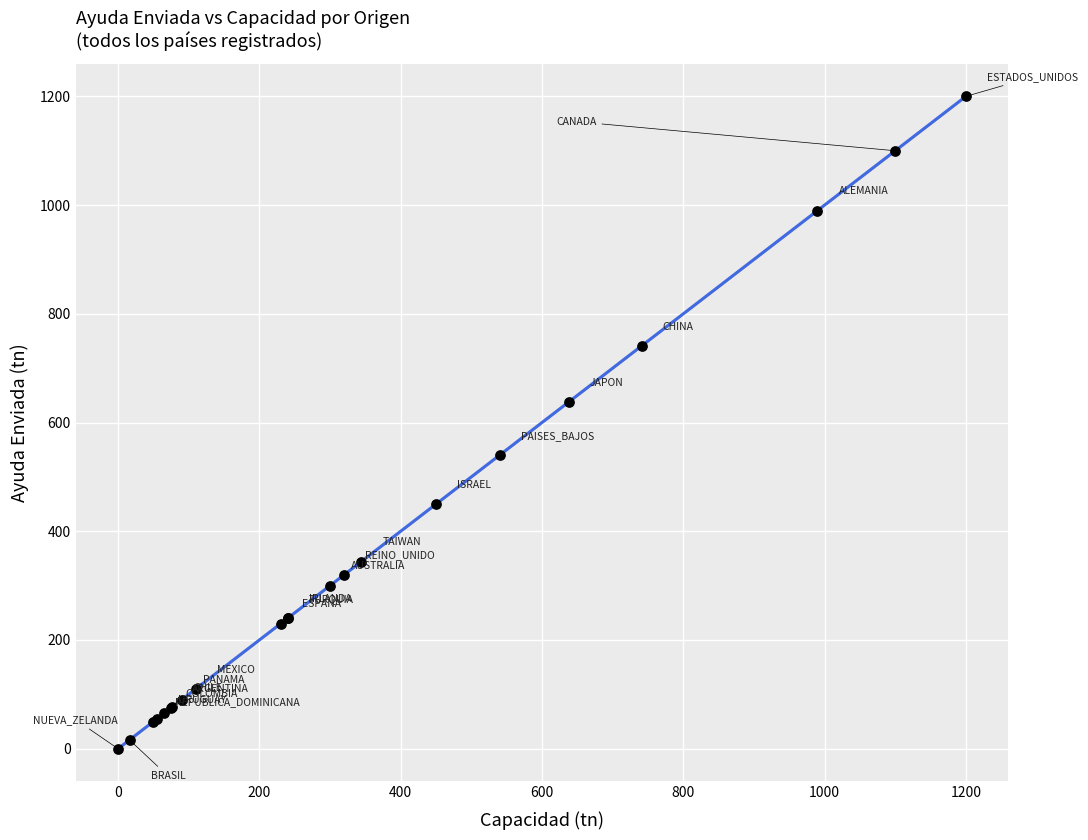

What Y value in the scatter plot is closest to 600?

638.0